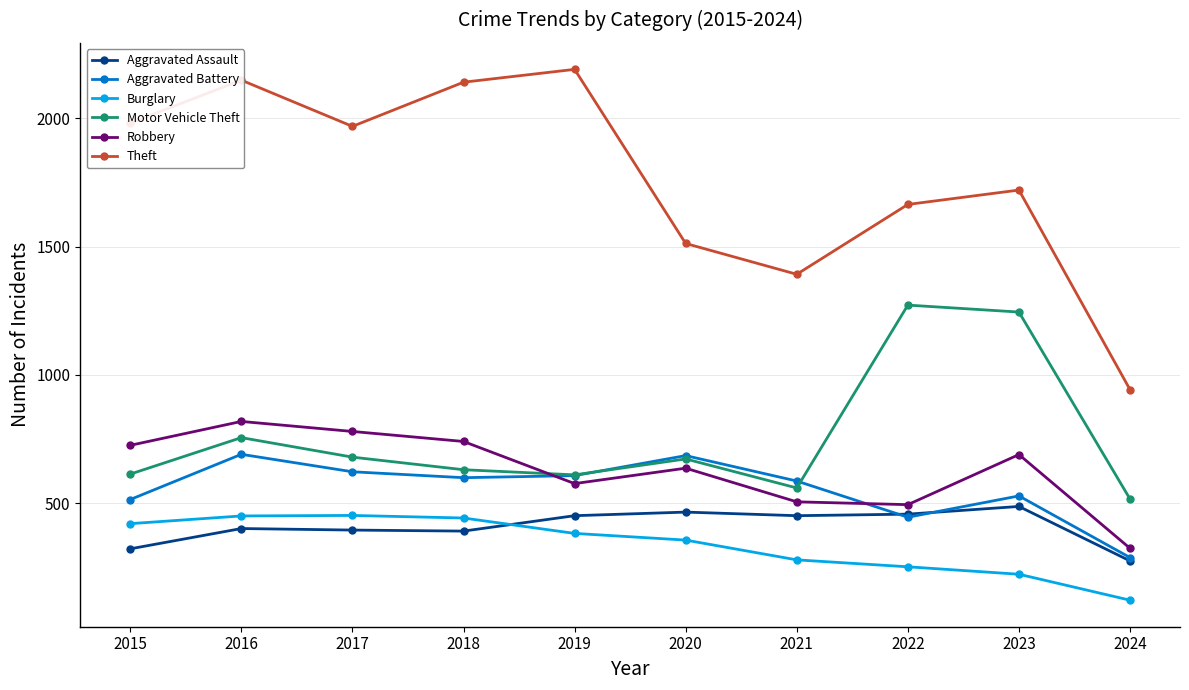

What is the sum of all Aggravated Assault values?

4105